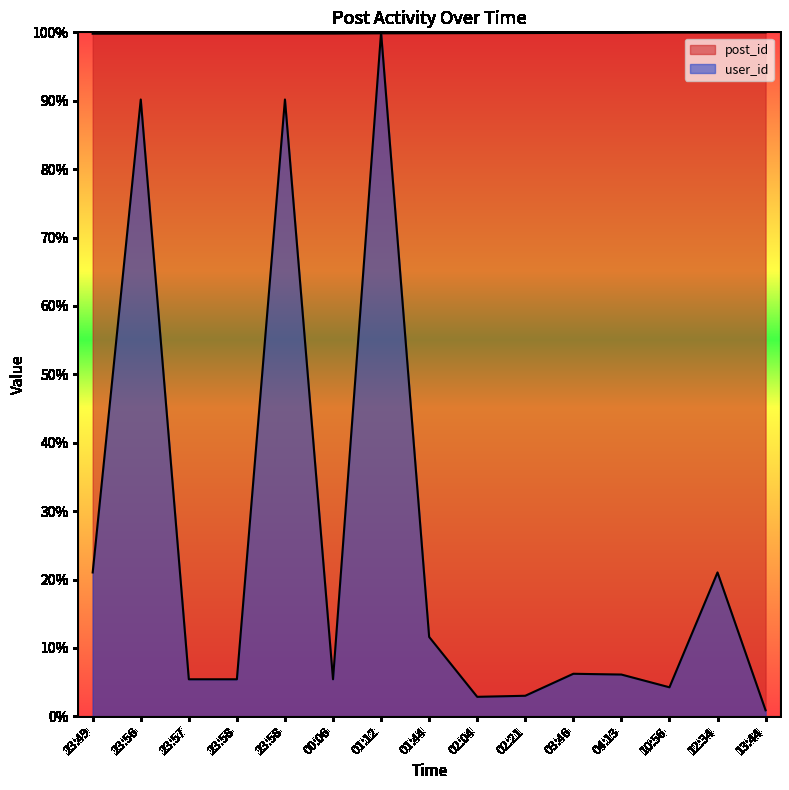

Rank the series by their average value, from lowest to highest.

user_id, post_id